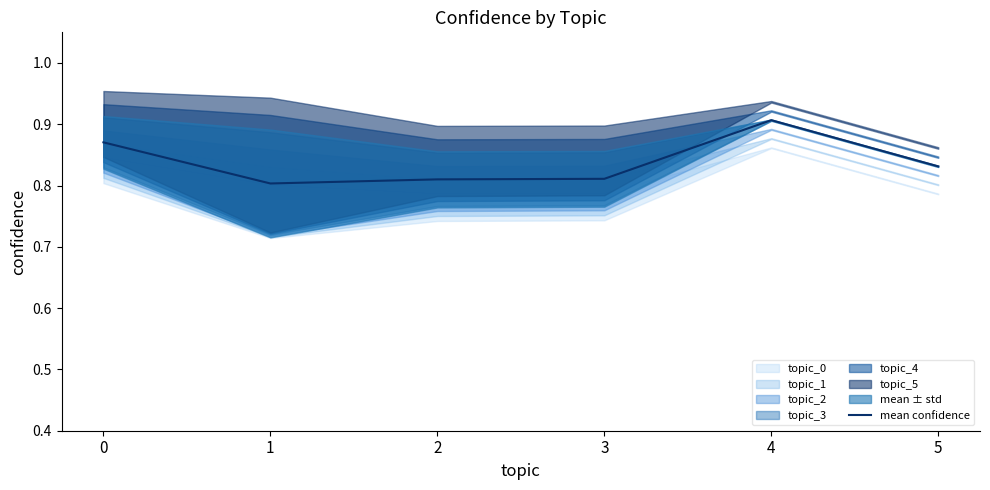

What is the greatest value displayed?

0.9